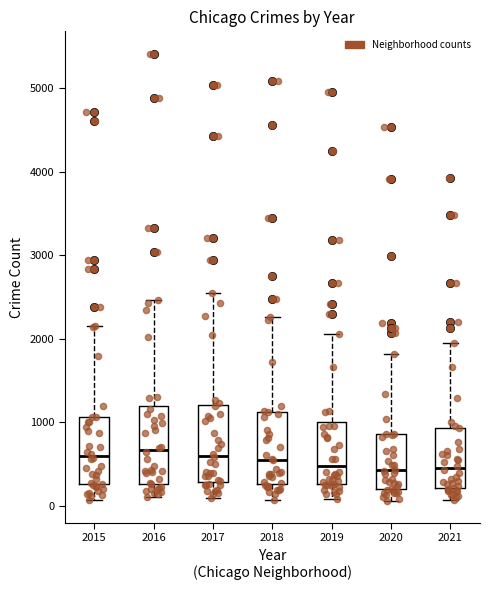

Where does the upper whisker of the box at x = 2021 end on the y-axis? The values are not printed on the chart, so give them approximately, as read against the axis.

1900